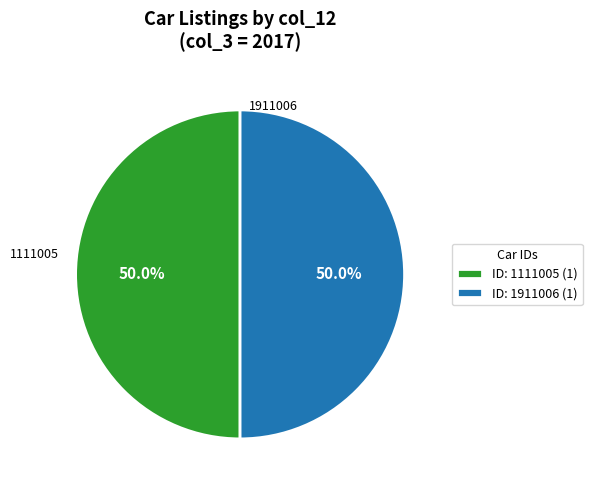

What is the ratio of the value at ID: 1911006 (1) to the value at ID: 1111005 (1)?

1.0